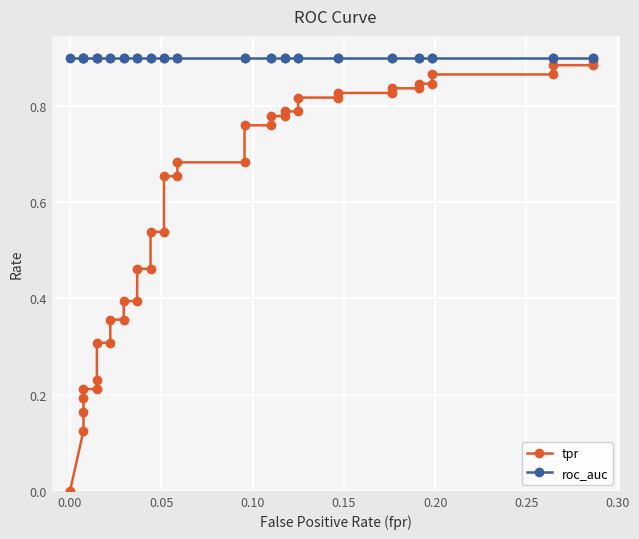

True or false: roc_auc and tpr intersect in this chart.

False